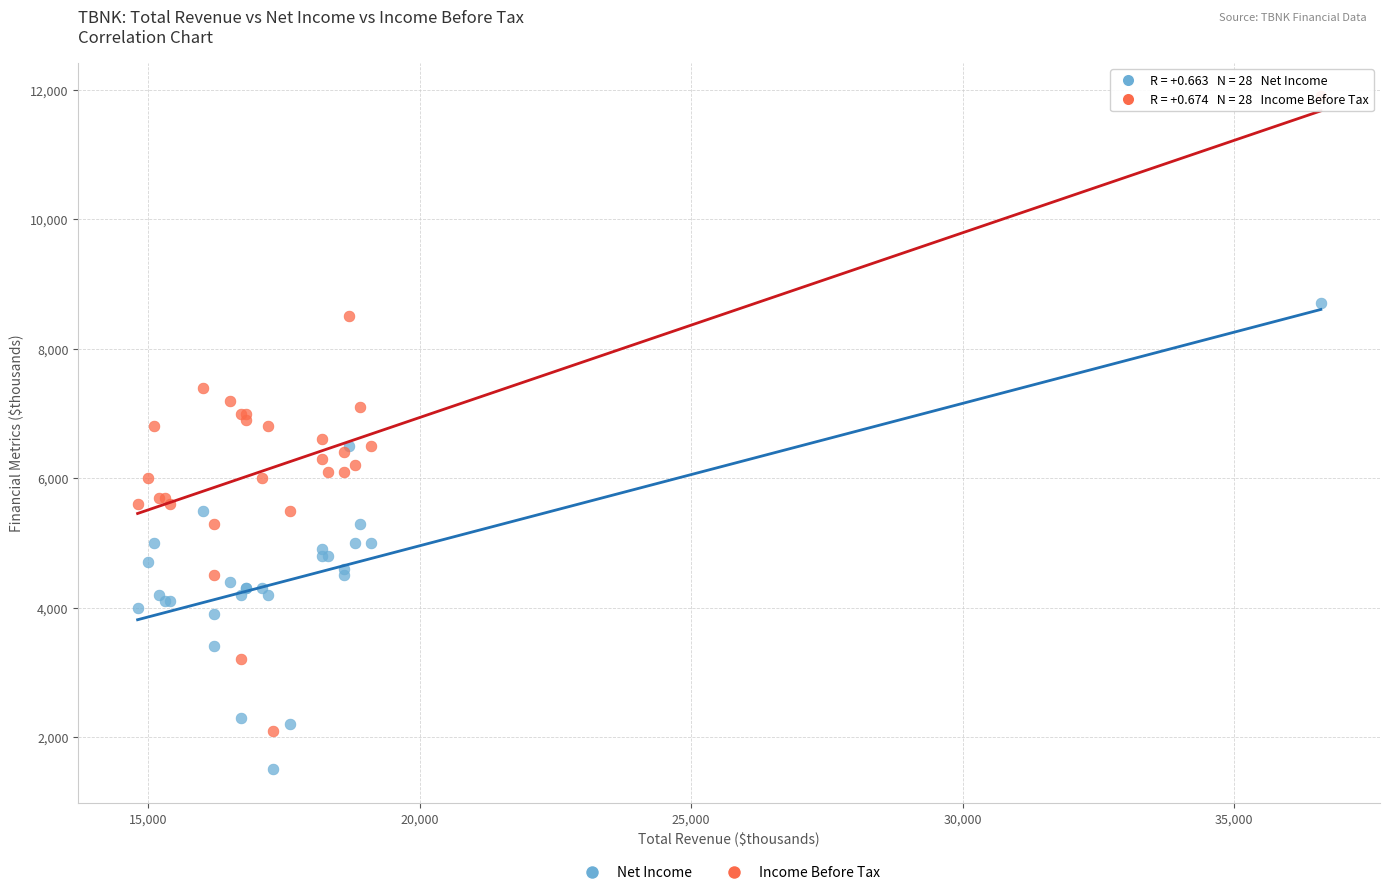

Which series has the largest Y range (max minus min)?

Income Before Tax